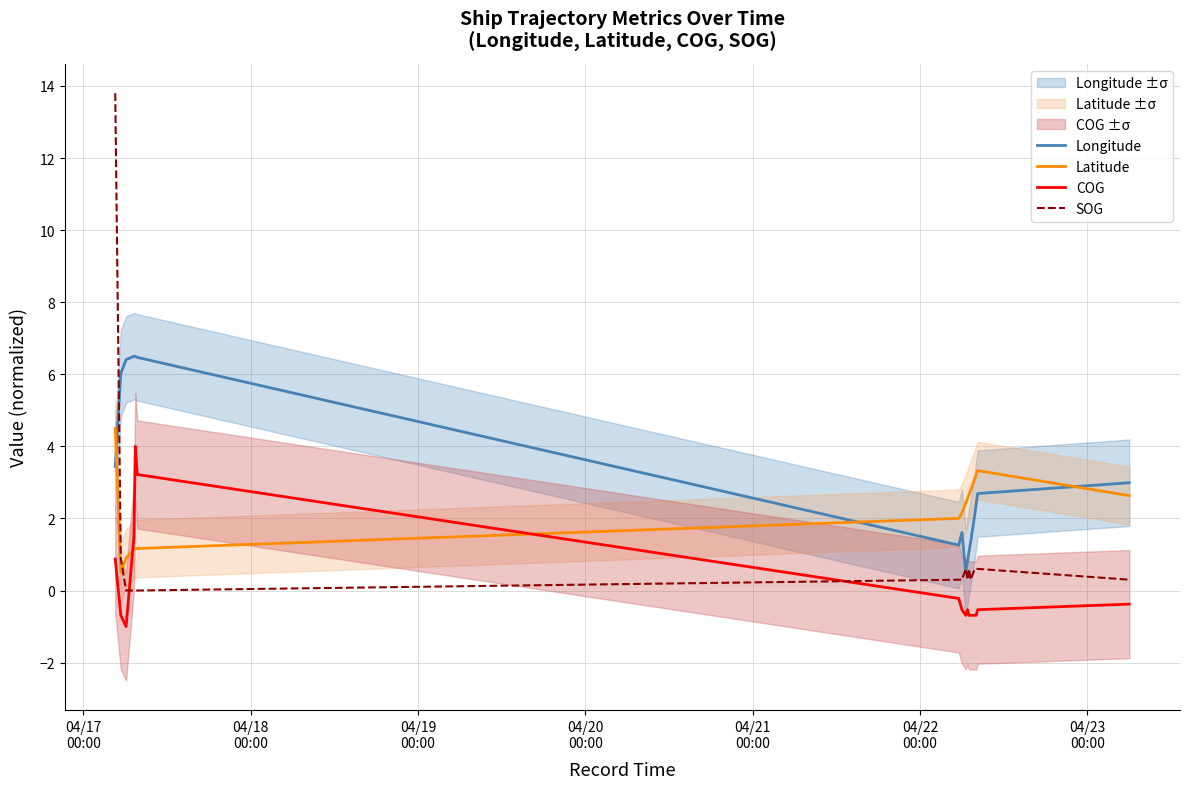

Which series has the largest total across all categories?

Longitude